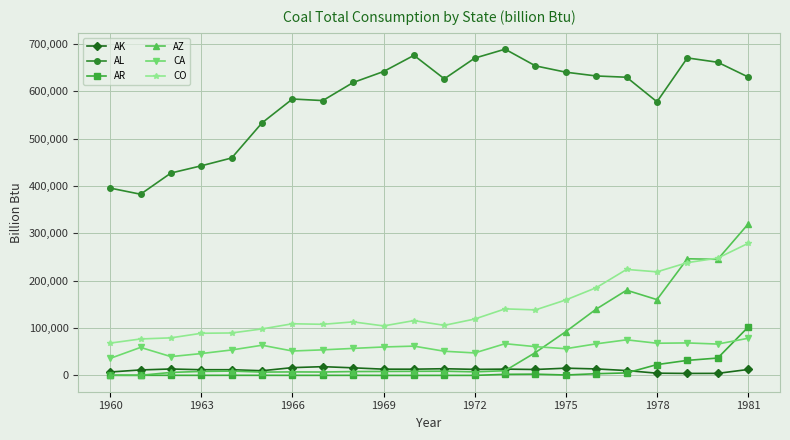

True or false: CA has more than 0 interior local peaks.

True